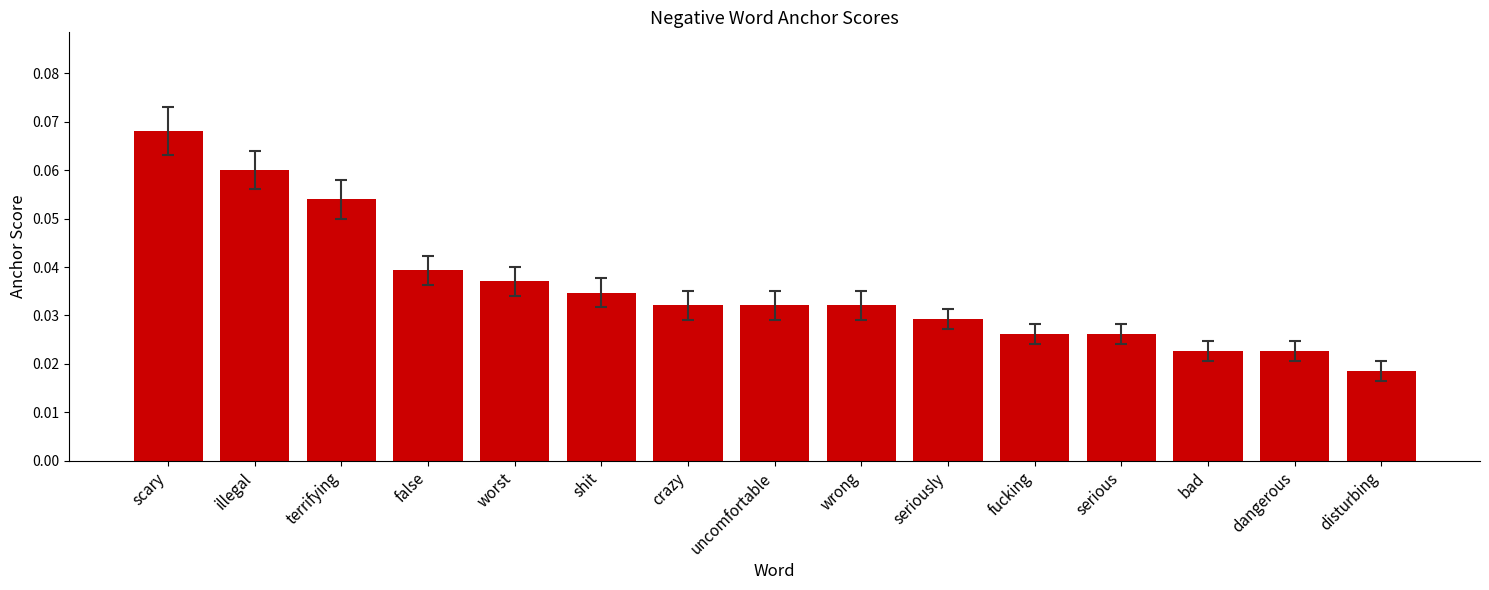

Which category has the highest value across all series?

scary